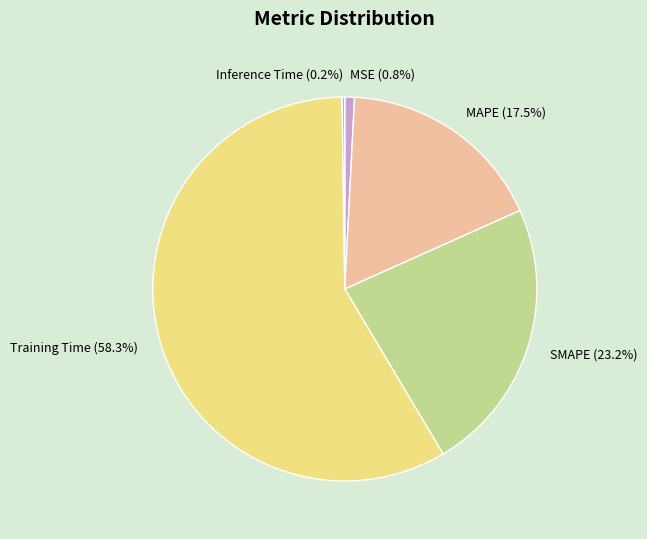

Is the sum of Training Time (58.3%) and SMAPE (23.2%) greater than half?

Yes